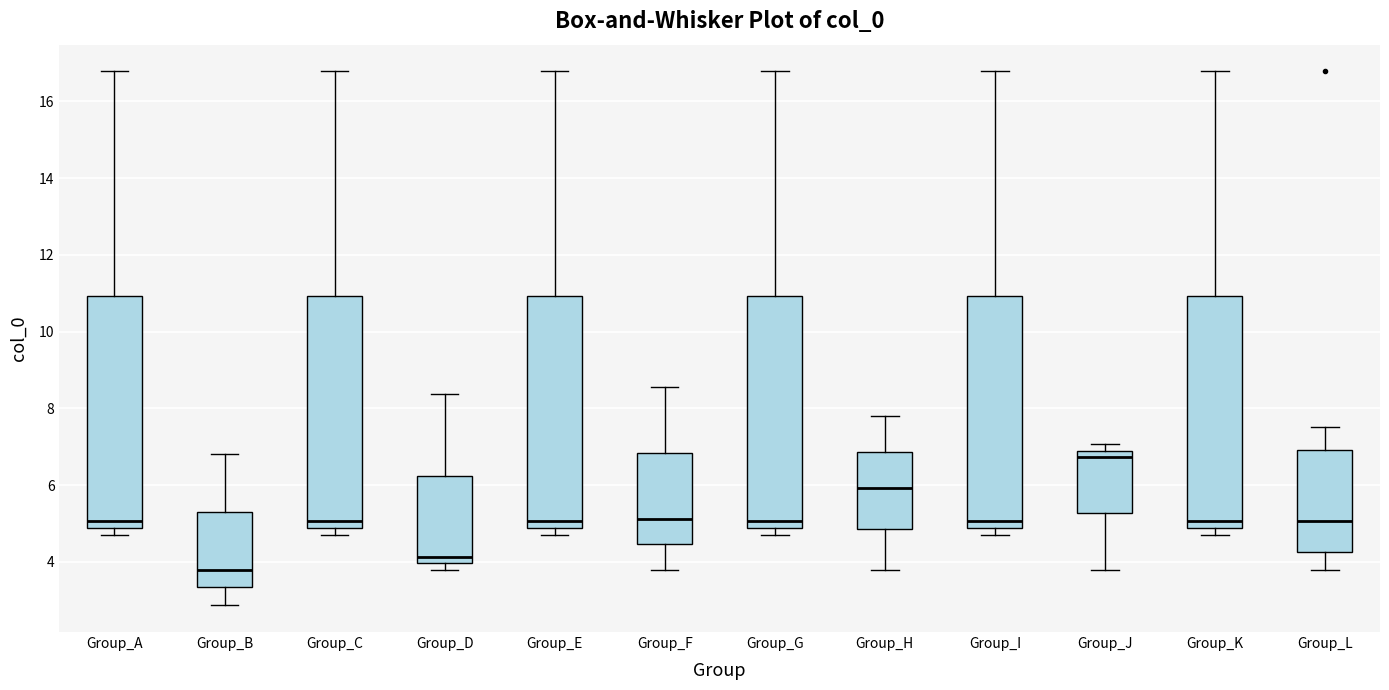

Where is the lower edge of the box for Group_D on the y-axis? The values are not printed on the chart, so give them approximately, as read against the axis.

4.0